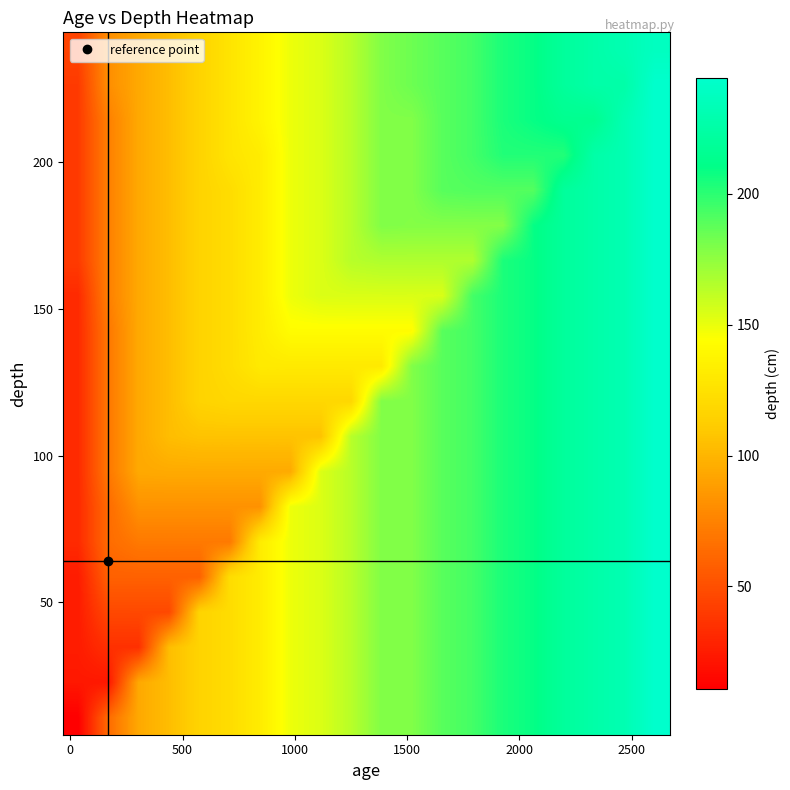

How many series are shown in this chart?

20